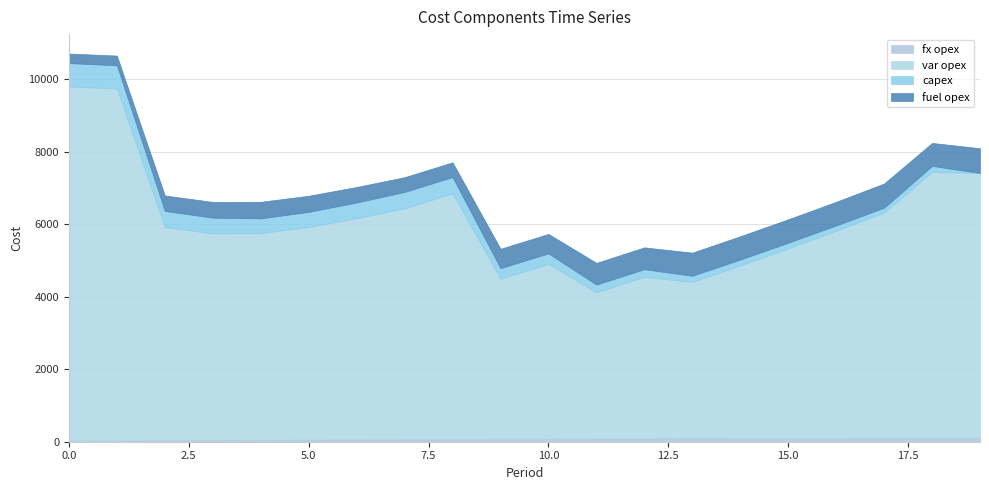

What is the difference between the maximum and minimum values in the fx opex series?

79